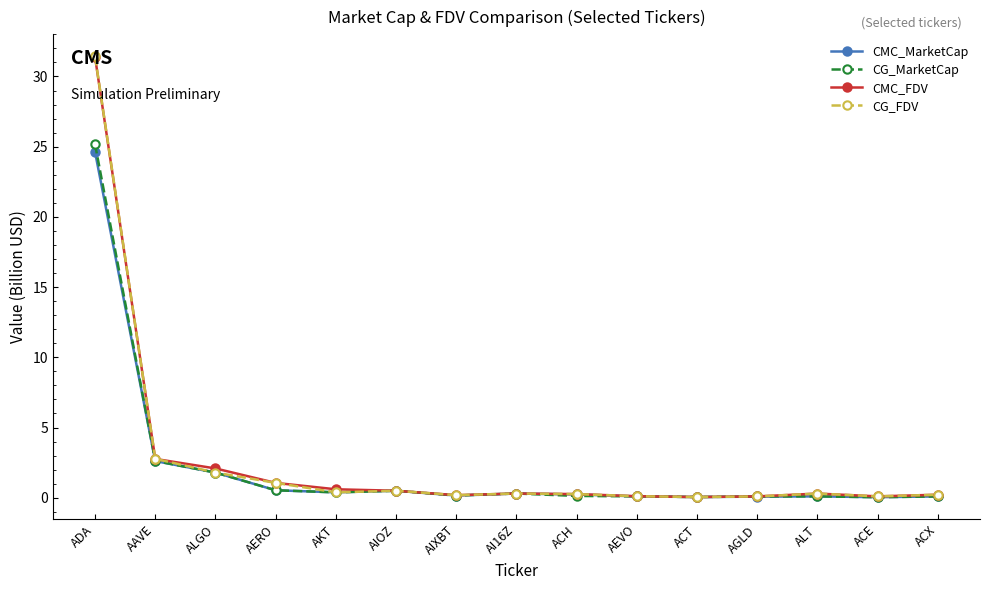

Does the chart display data point markers on the line(s)?

Yes